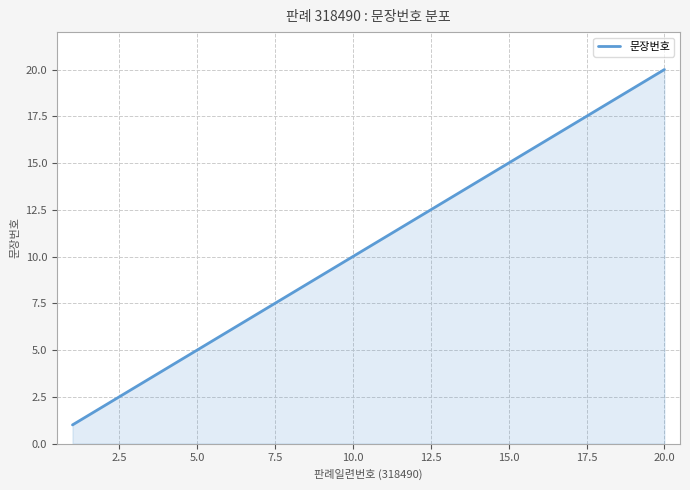

What is the maximum value shown in the chart?

20